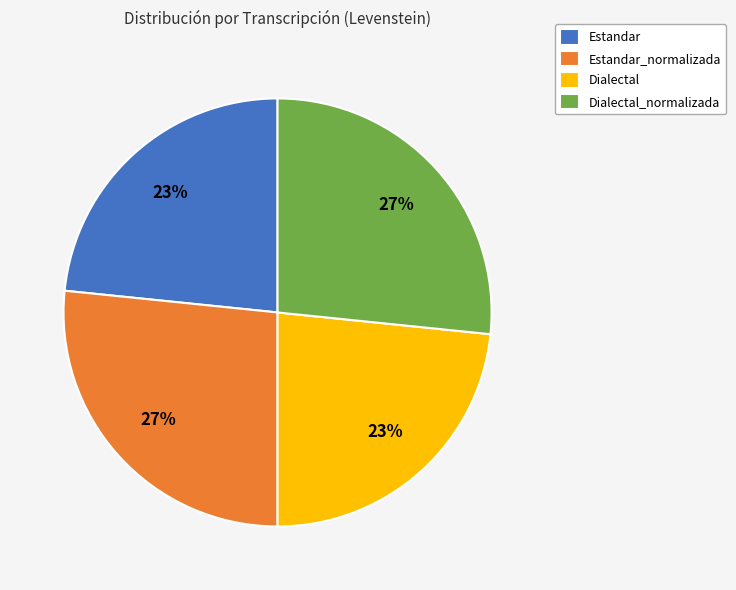

Count the number of slices in the pie.

4